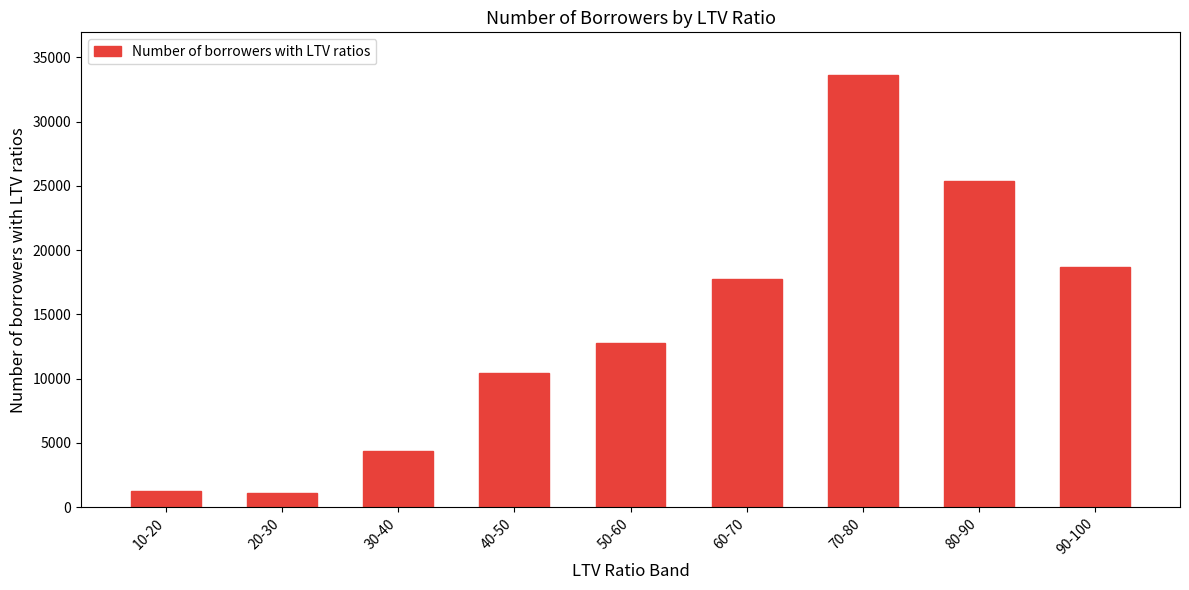

How many bars are there in total?

9